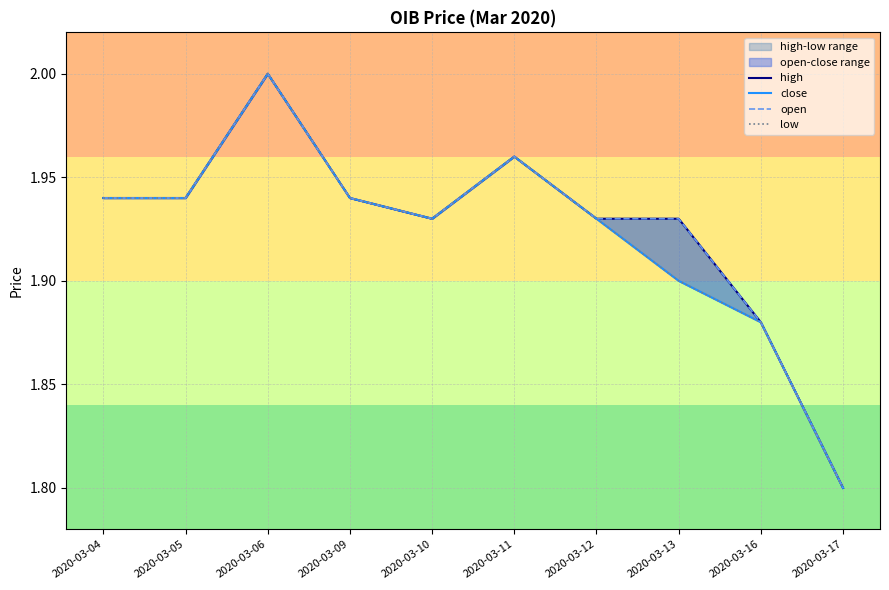

How many interior local valleys does the low series have?

1